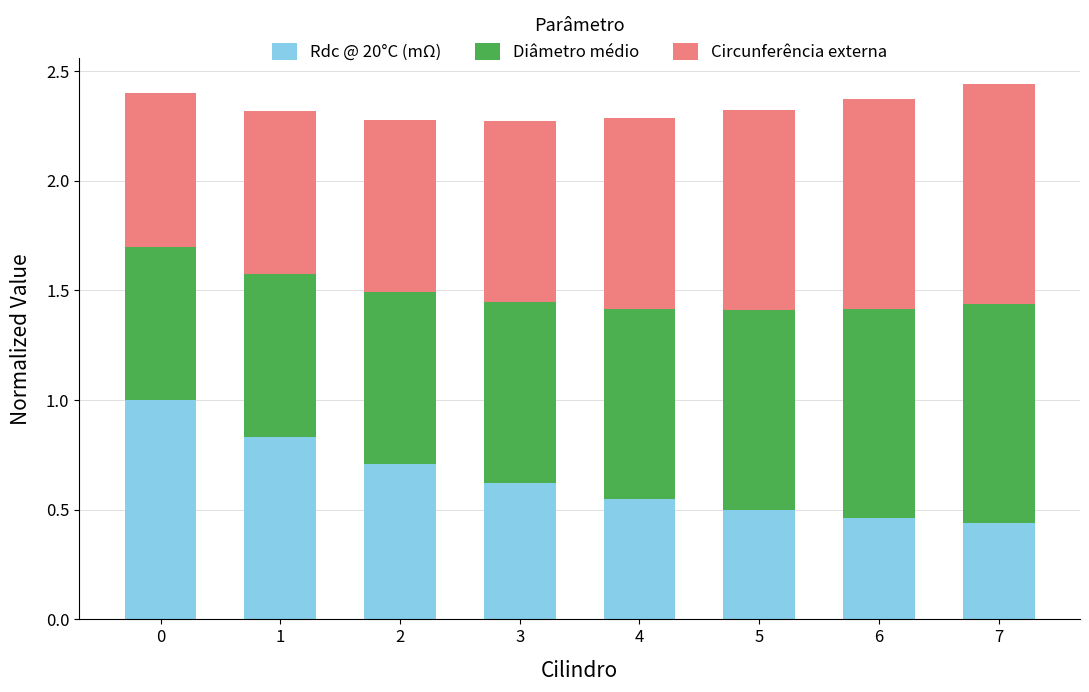

What is the value of the Rdc @ 20°C (mΩ) bar at the 4th from the left?

0.6